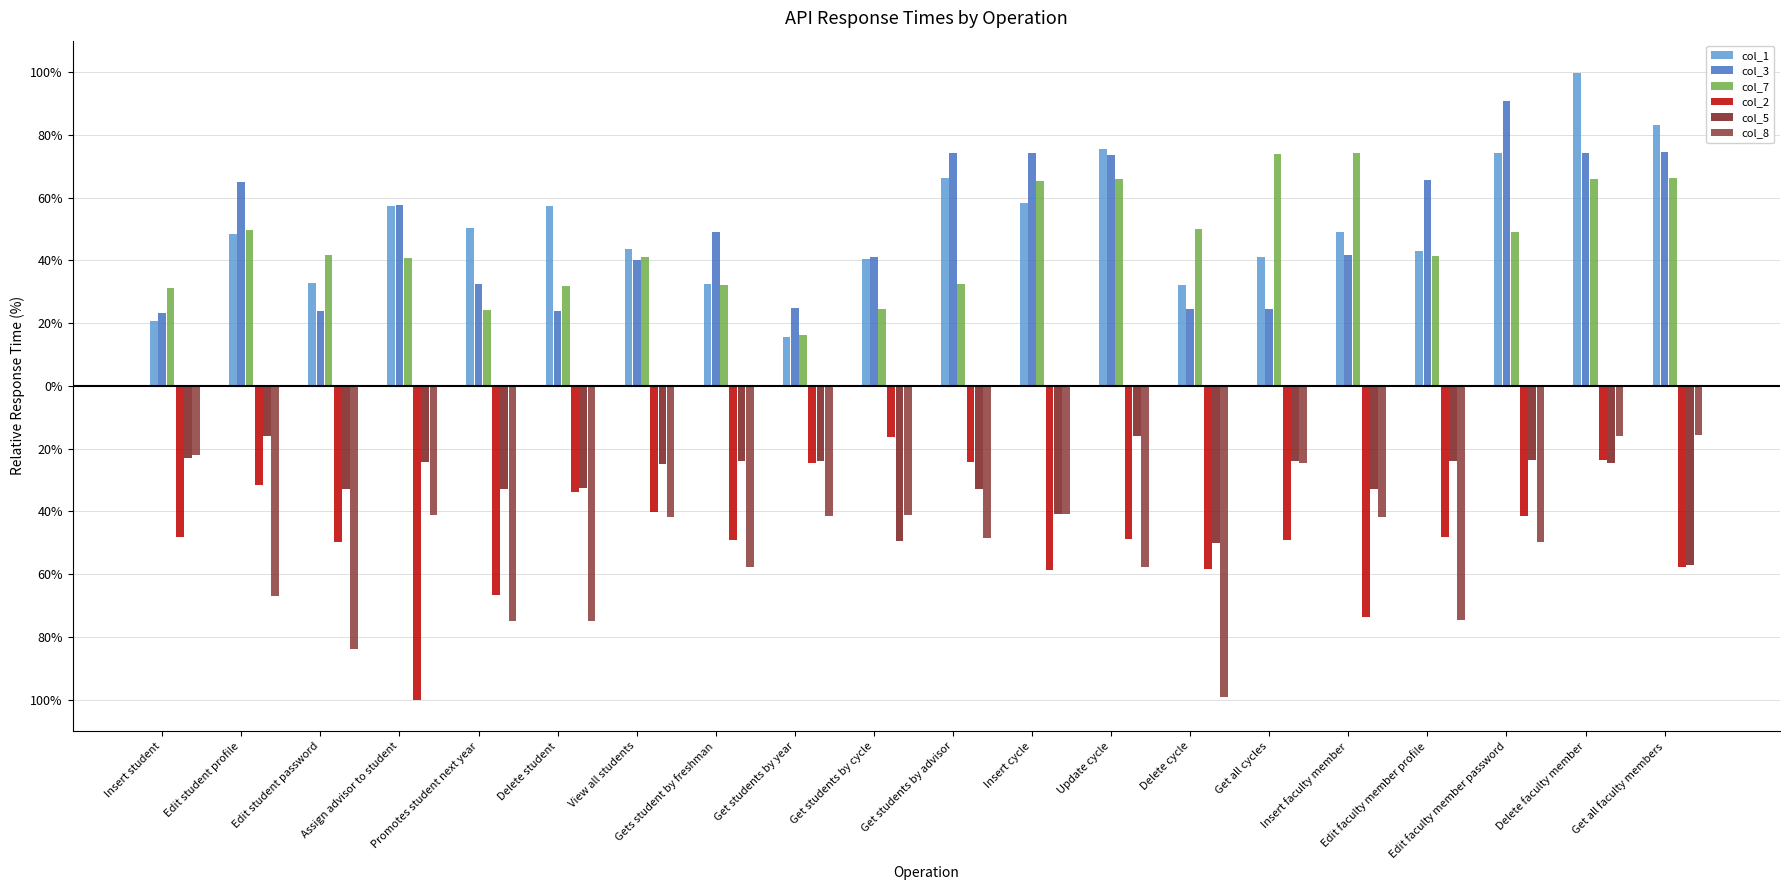

Where is col_3 nearest to the value 56?

Assign advisor to student